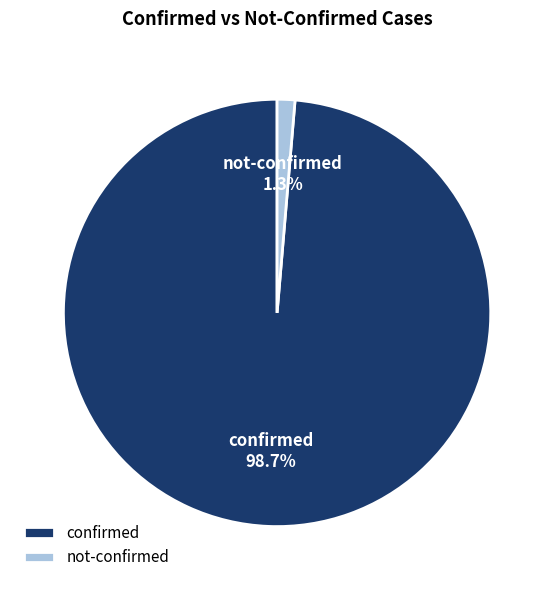

Count the number of slices in the pie.

2